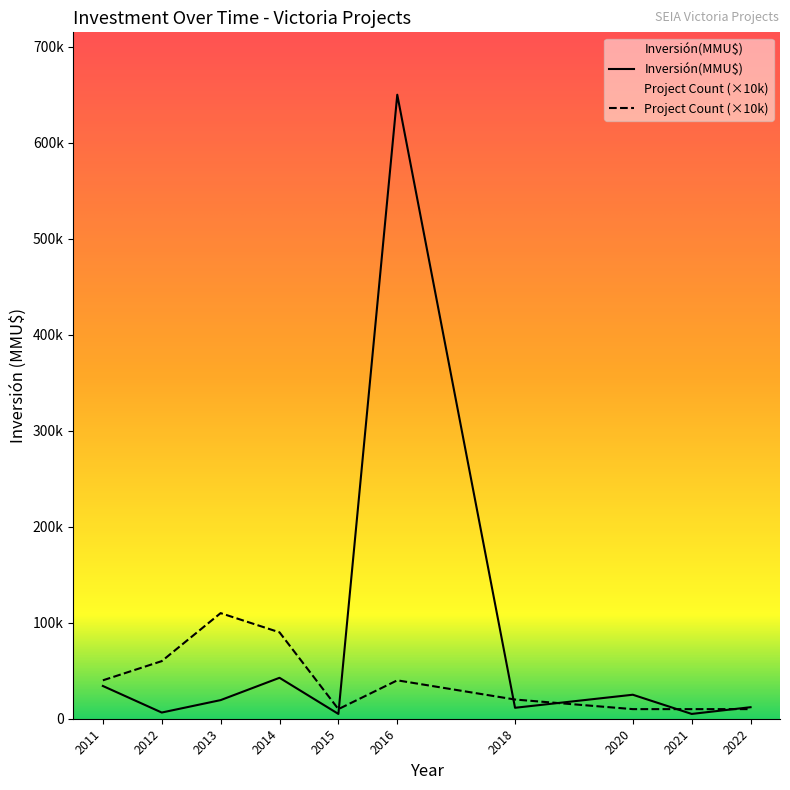

The value at 2018 is 3485. True or false?

False